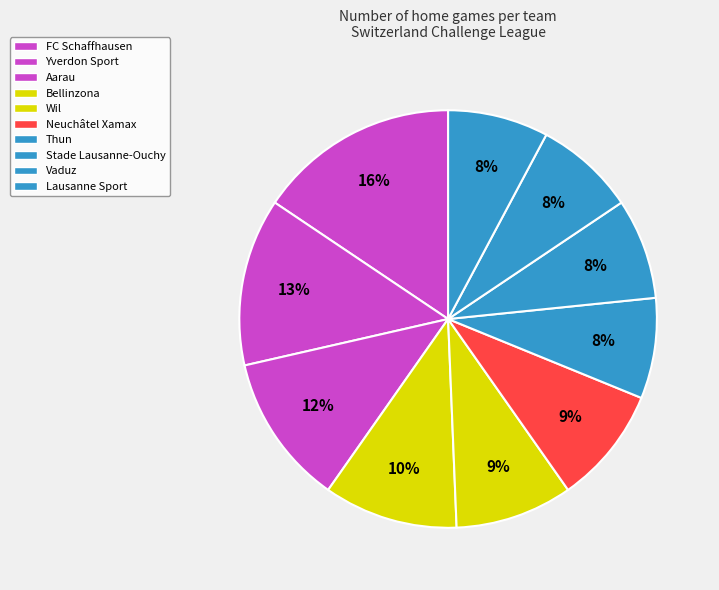

Is it true that Wil is 1% of the pie?

False